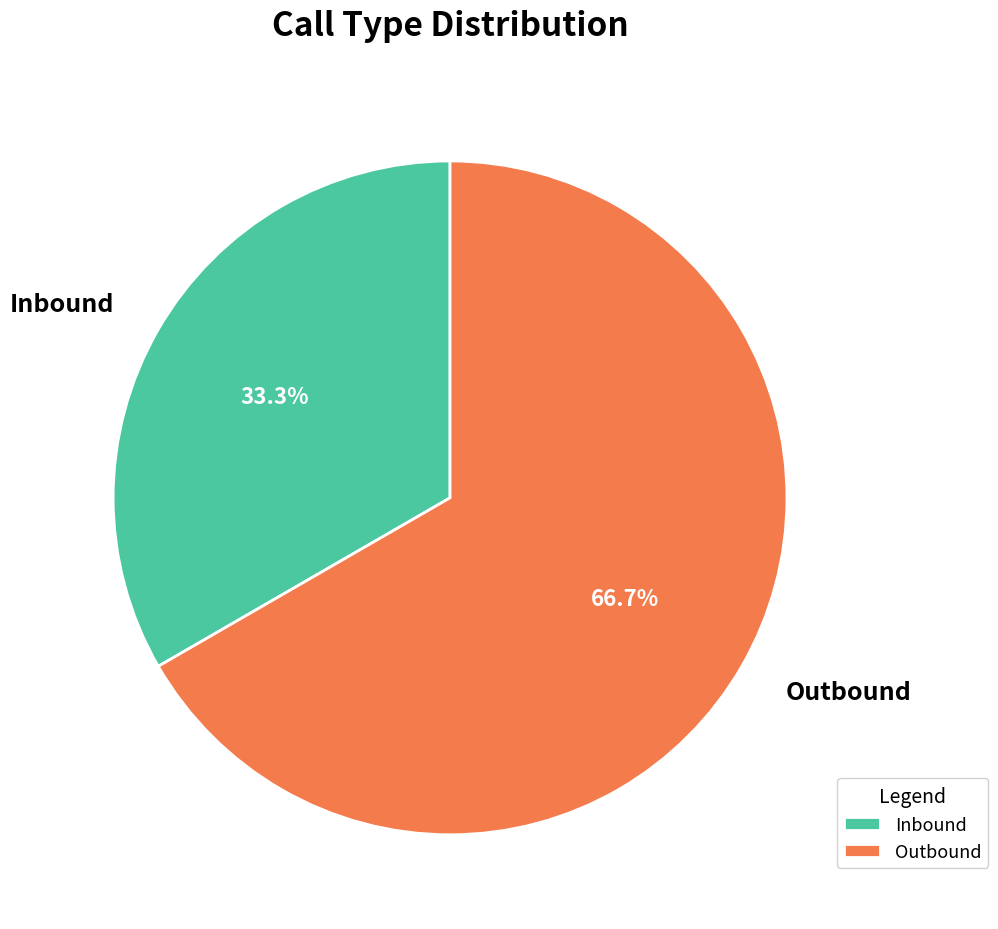

What percentage do Inbound and Outbound together represent?

100.0%